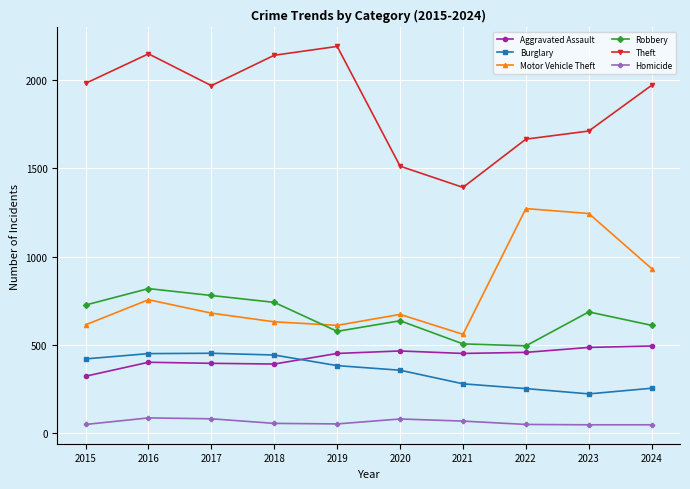

The value of Motor Vehicle Theft at 2024 is 932. True or false?

True